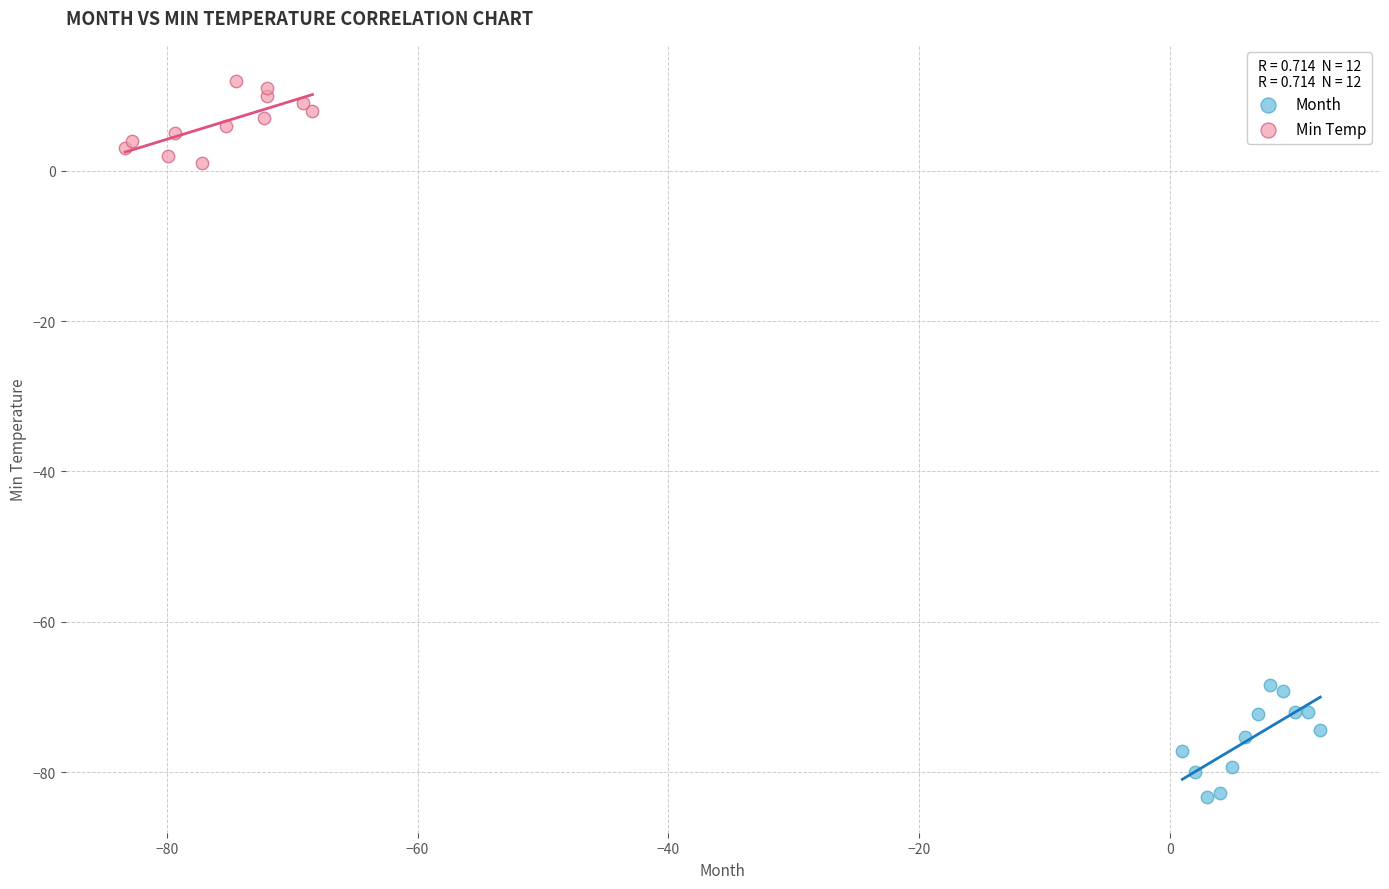

Which series has the widest spread of Y values?

Month